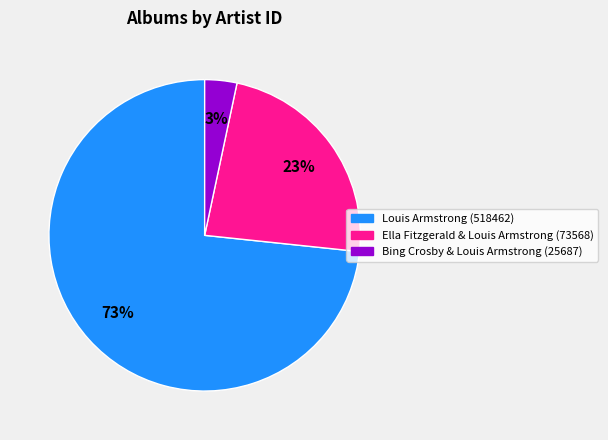

What percentage is the Ella Fitzgerald & Louis Armstrong (73568) slice, to the nearest percent?

23%